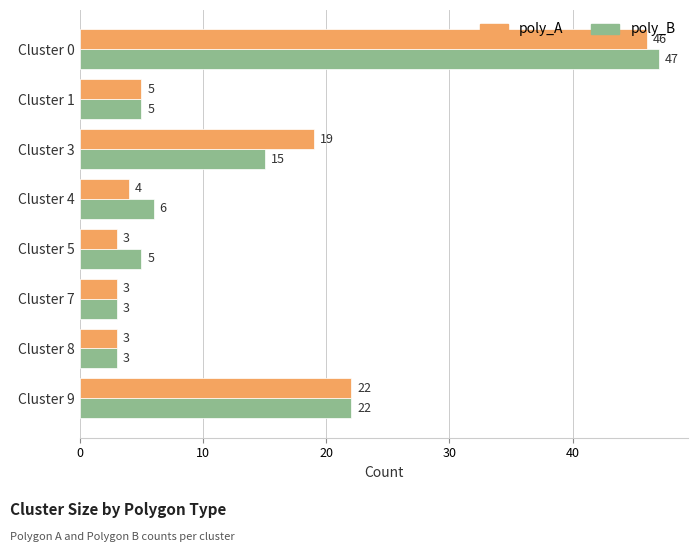

How many values in the poly_B series are below 6?

4